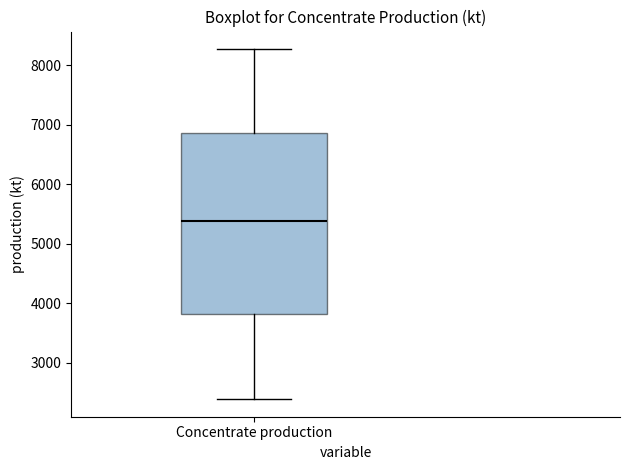

Transcribe this box plot: give where the median line is, the range the box spans, and where the two whiskers end, as read against the y-axis. The values are not printed on the chart, so give them approximately, as read against the axis.

median 5400, box 3800 to 6900, whiskers 2400 to 8300